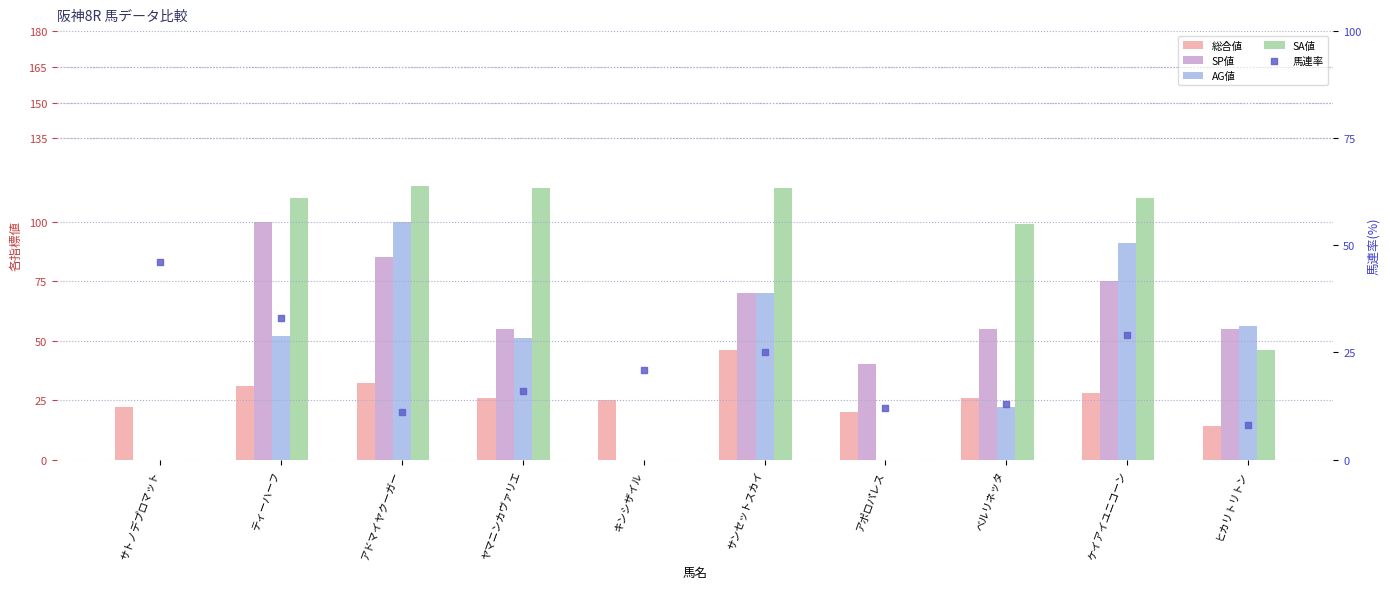

Which series contains the lowest Y value?

SP値